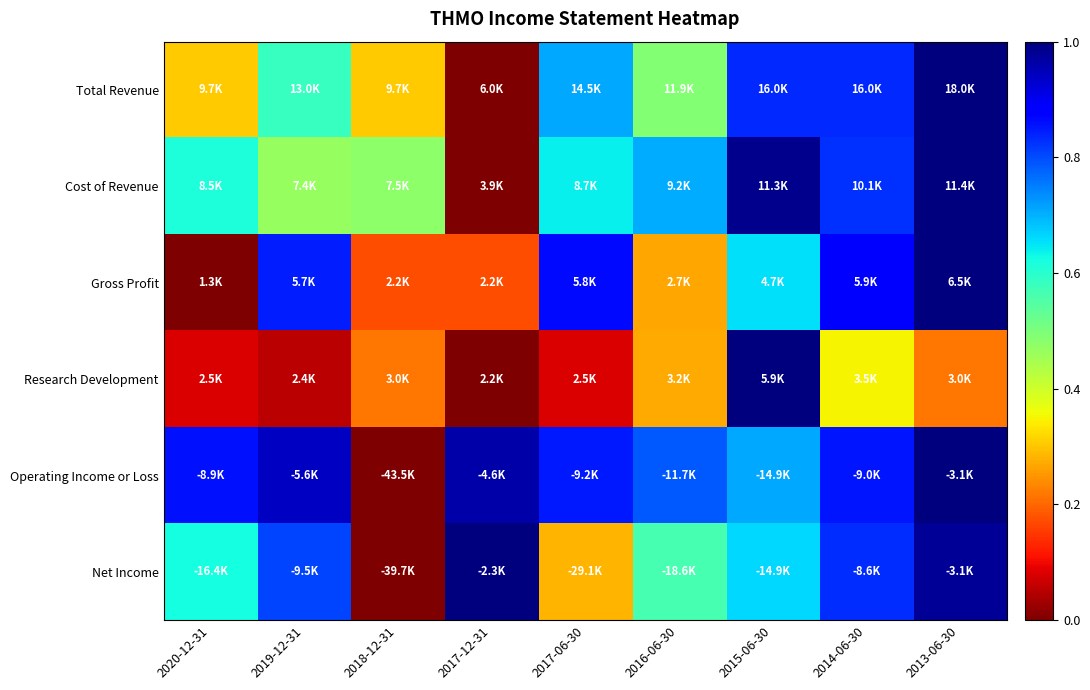

What is the spread (max minus min) of values at 2017-12-31?

1.0